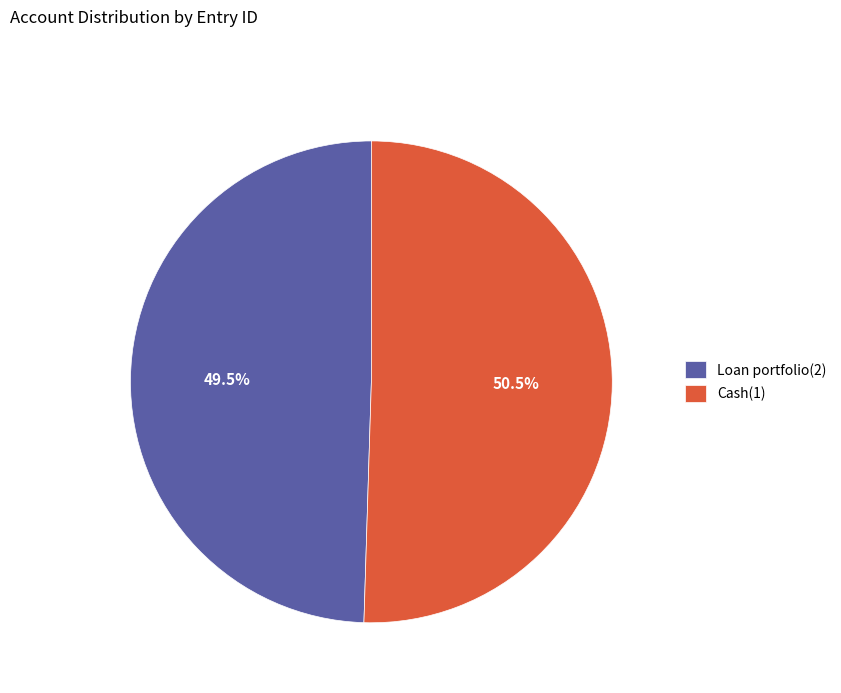

Which category has the biggest portion of the pie?

Cash(1)